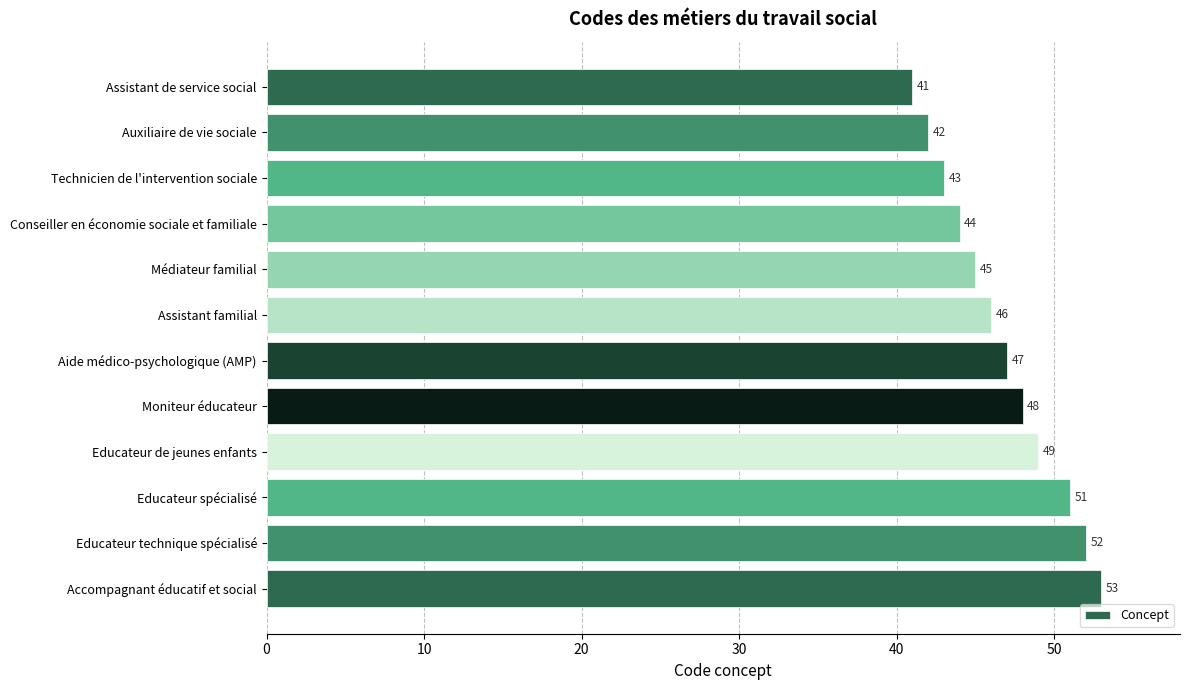

Between Educateur de jeunes enfants and Conseiller en économie sociale et familiale, which is larger?

Educateur de jeunes enfants